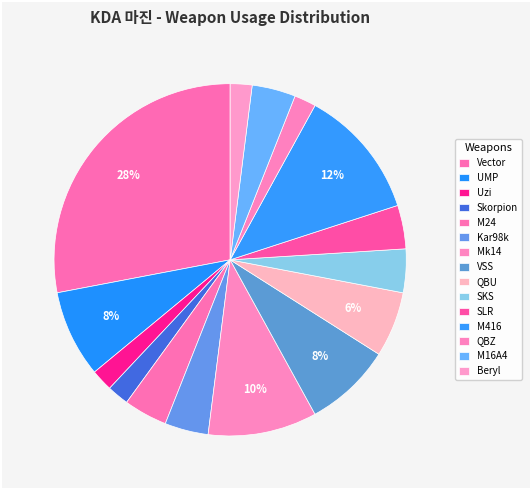

Which has a higher value, M16A4 or QBU?

QBU